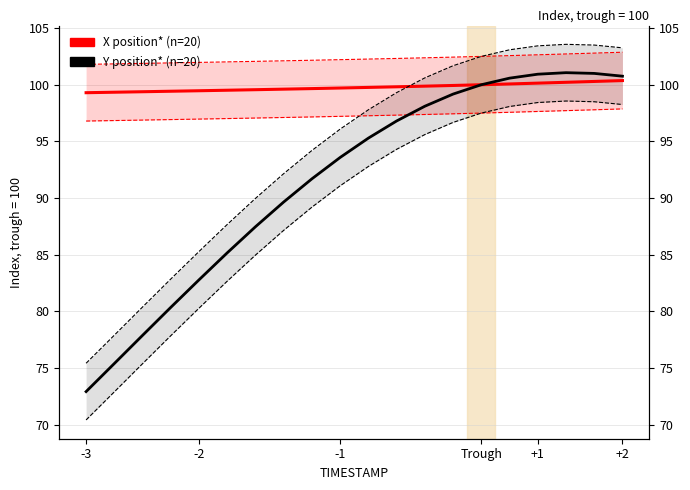

Reading right to left, list all the values displayed in this chart.

X position (n=20): 100.4	100.3	100.2	100.1	100.1	100.0	99.9	99.9	99.8	99.8	99.7	99.7	99.6	99.6	99.5	99.5	99.4	99.4	99.3	99.3
Y position (n=20): 100.8	101.0	101.1	100.9	100.6	100.0	99.2	98.1	96.8	95.3	93.6	91.7	89.7	87.5	85.2	82.8	80.4	77.9	75.4	72.9